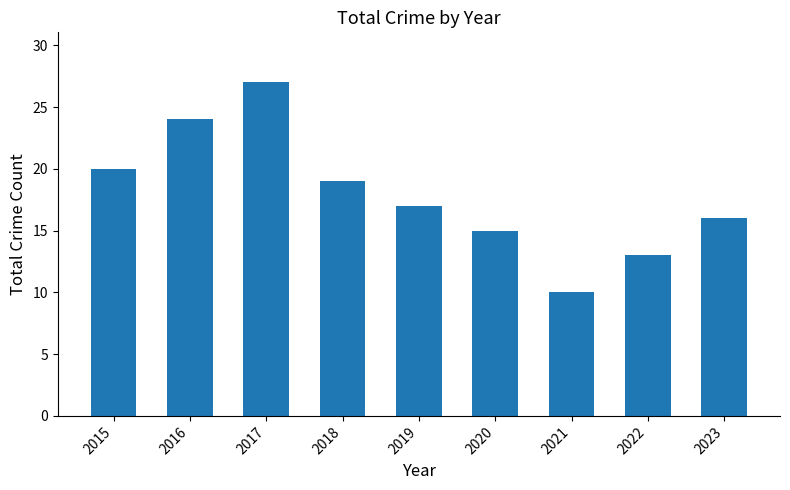

Between 2021 and 2016, which is larger?

2016